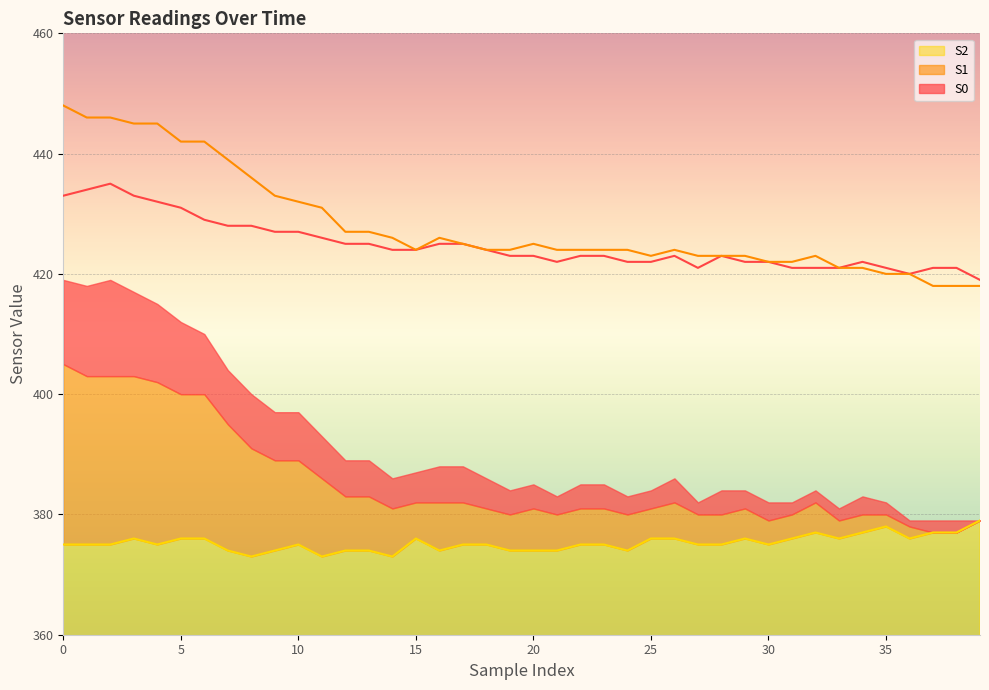

What are all the series names shown in the legend?

S0, S1, S2